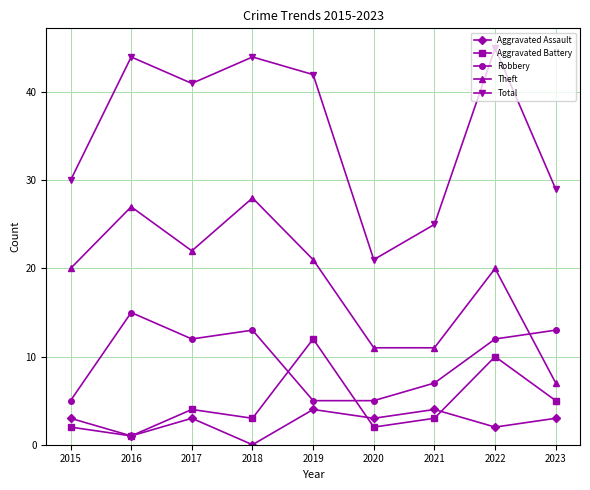

Which series has the widest spread of values?

Total